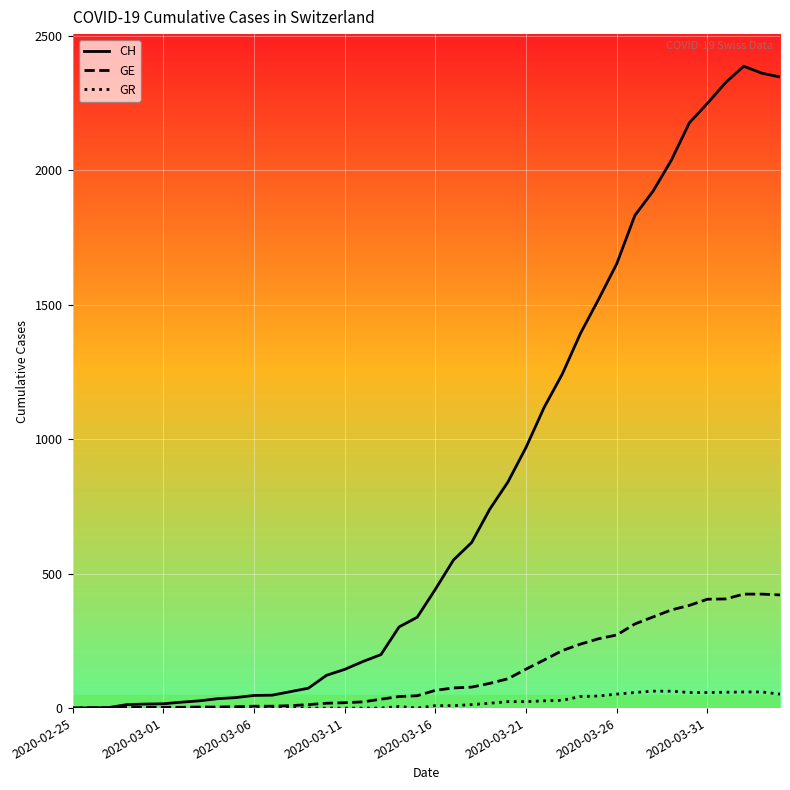

Which series has the largest range (max minus min)?

CH